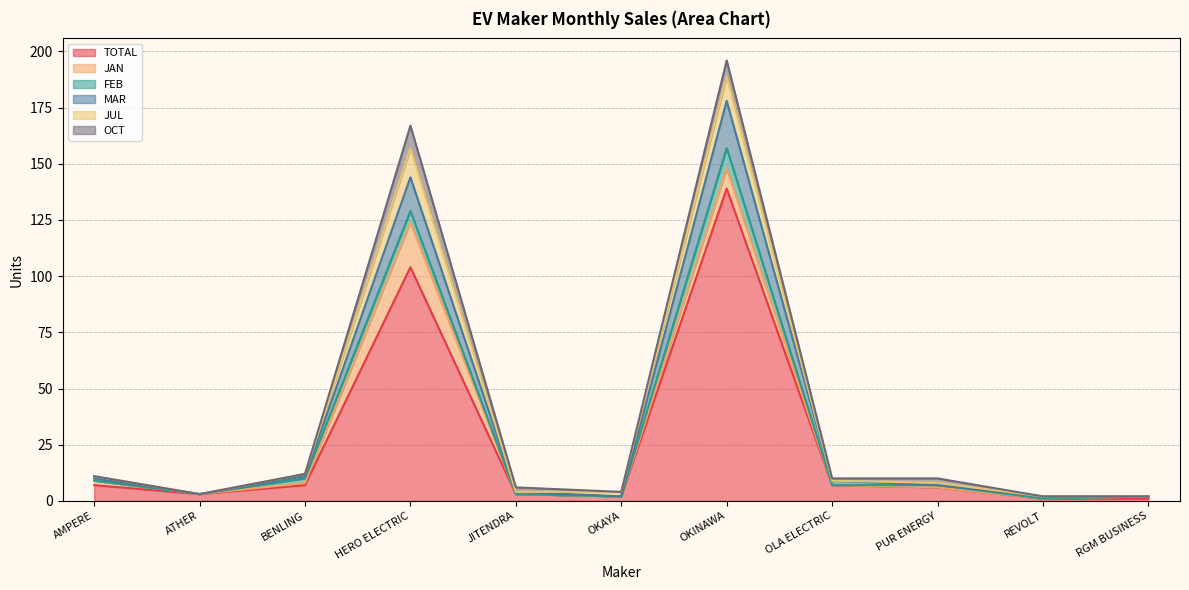

In OCT, how many points are lower than both neighbors (excluding endpoints)?

2